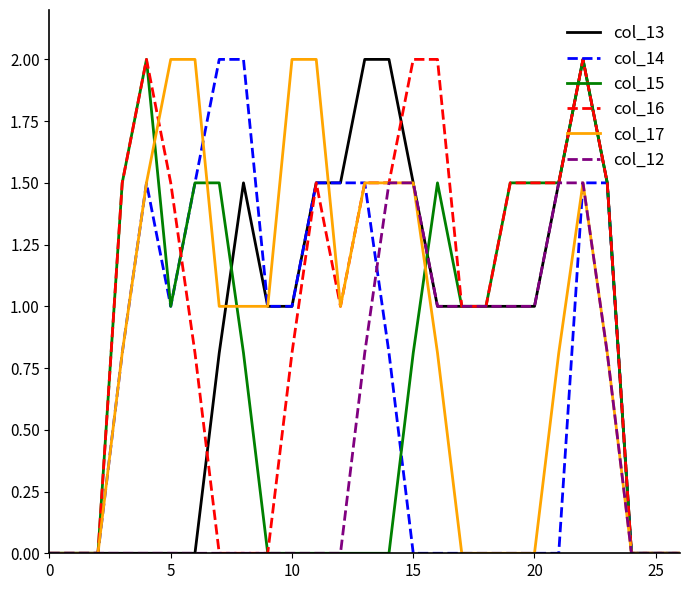

Count the number of categories in the chart.

27